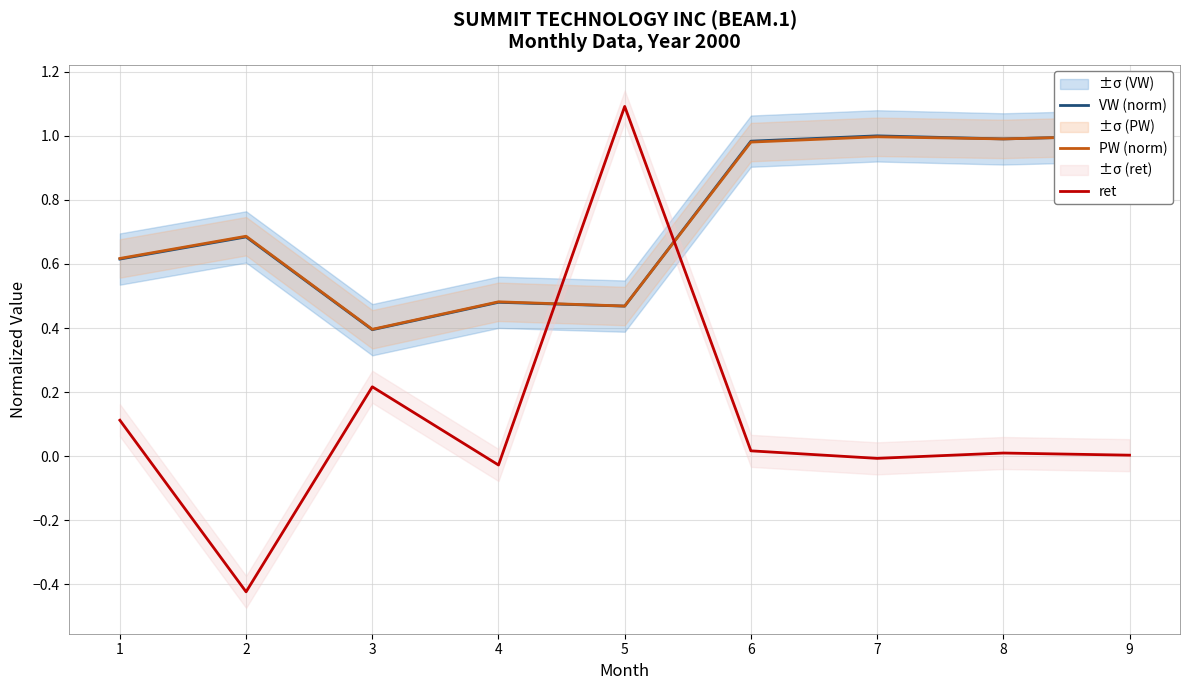

At which category does the chart reach its peak across all series?

5